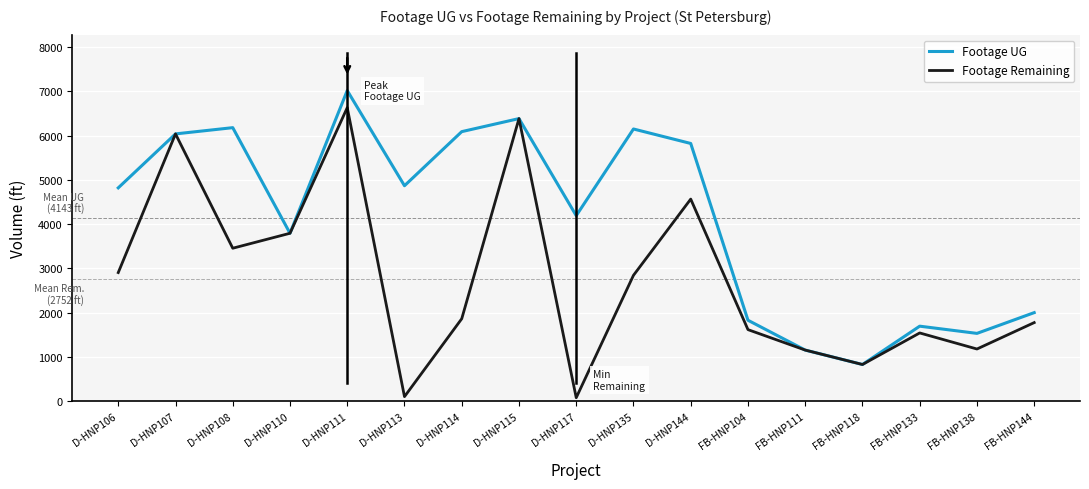

How many interior local peaks does the Footage UG series have?

5